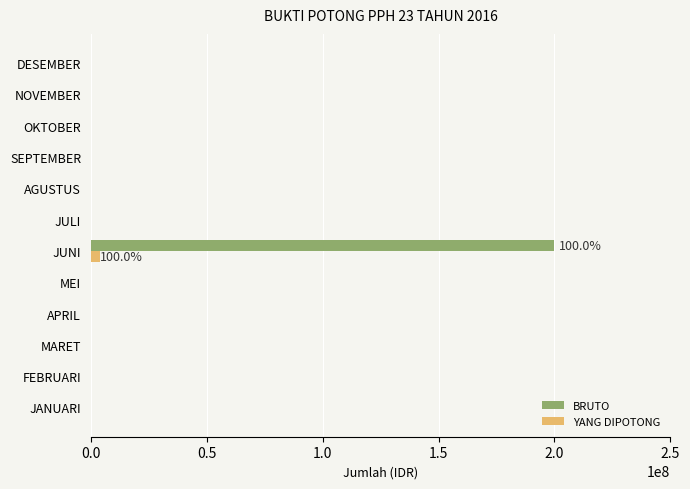

How many data points in YANG DIPOTONG are above 0?

1